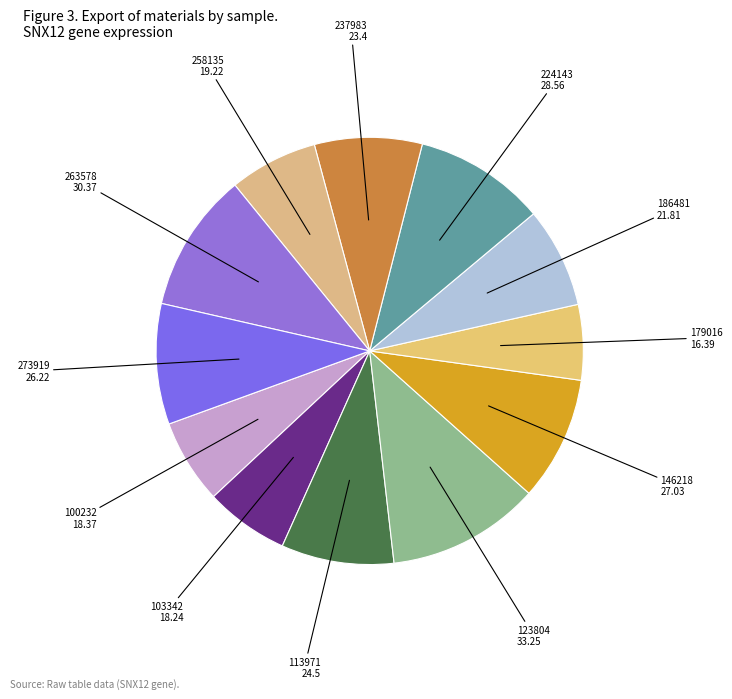

Between 186481 and 224143, which is larger?

224143